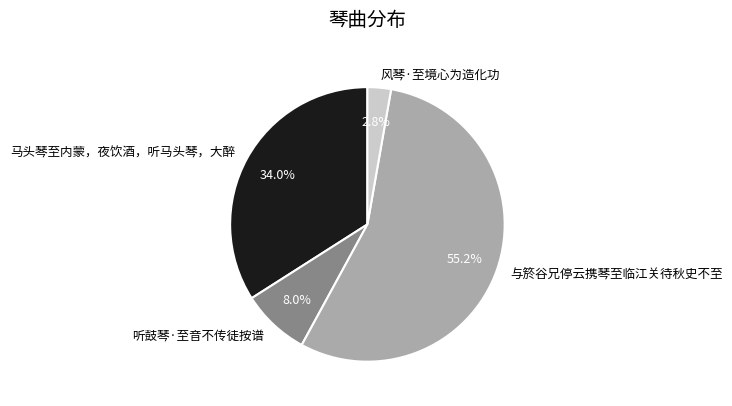

Does 与箊谷兄停云携琴至临江关待秋史不至 account for over 50% of the chart?

Yes